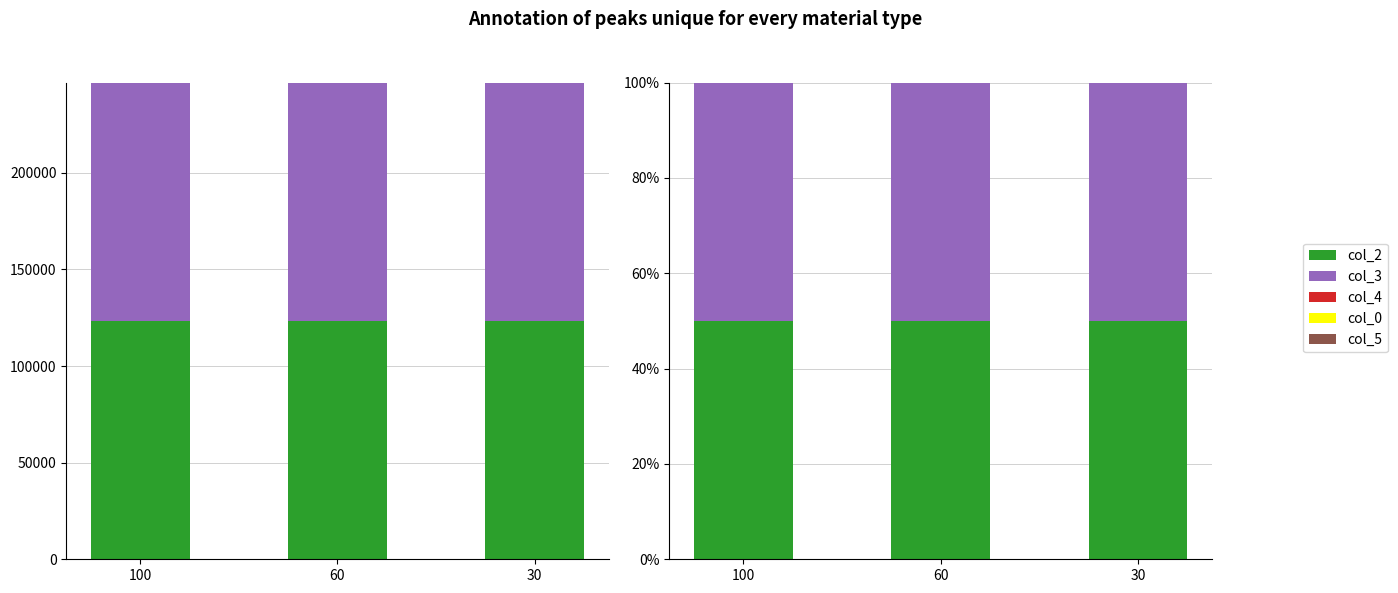

Rank the categories by col_3 value from highest to lowest.

30, 60, 100